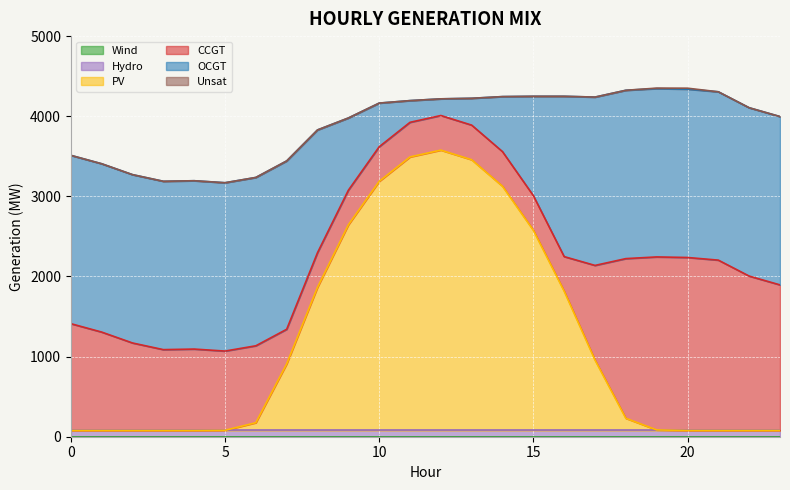

Which series has the widest spread of values?

PV